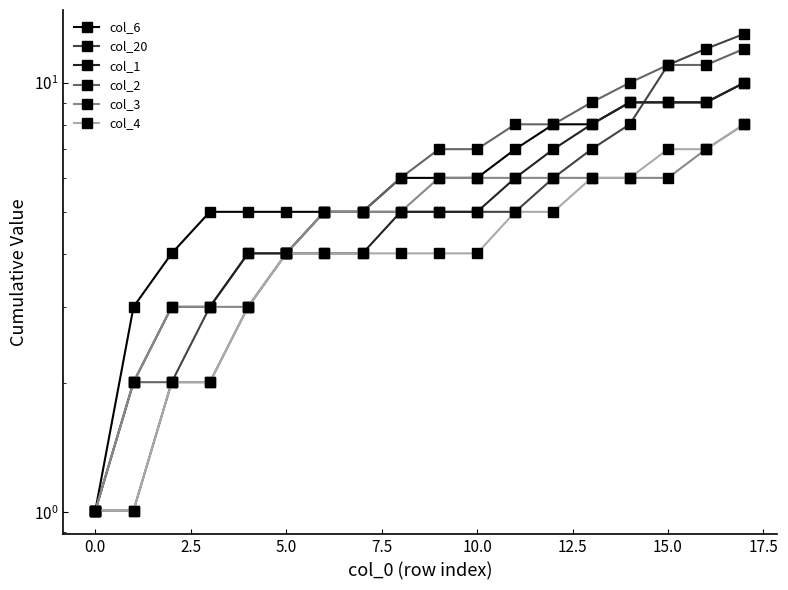

True or false: col_6 has more than 1 interior local peaks.

False